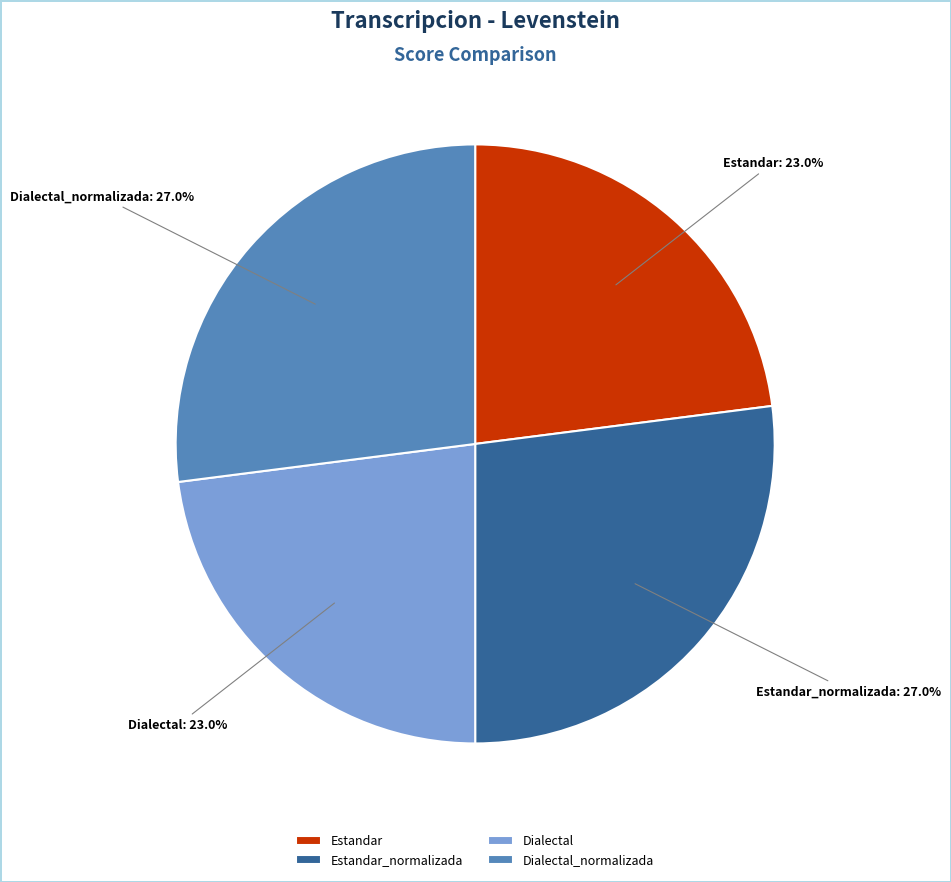

Is it true that Estandar_normalizada is 27% of the pie?

True